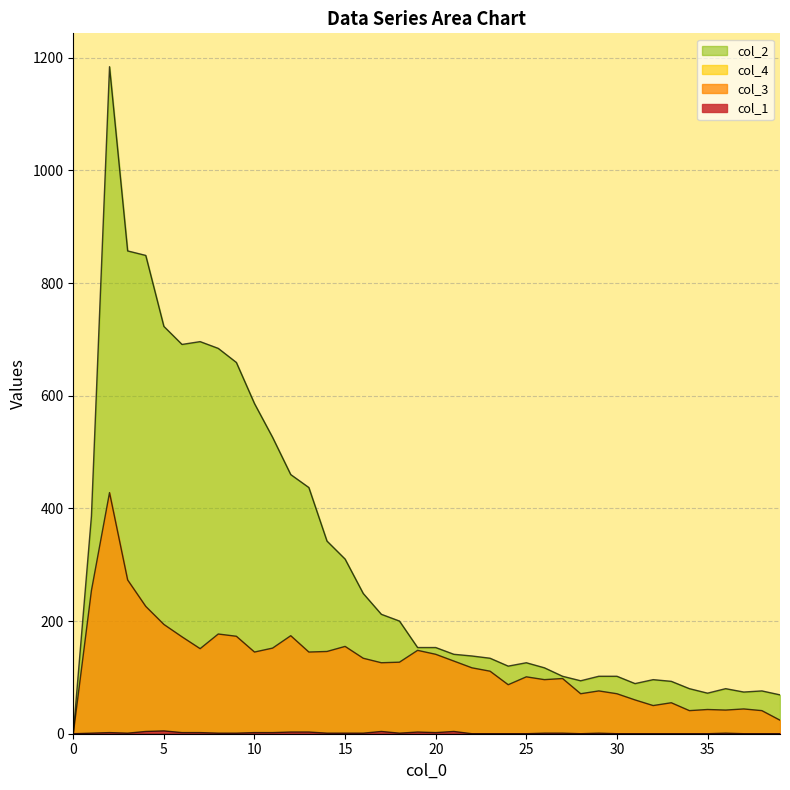

Reading left to right, transcribe all the data shown in this chart.

col_1: 0	1	2	1	4	5	2	2	1	1	2	2	3	3	1	1	1	4	1	3	2	4	0	0	0	0	1	1	0	1	0	0	0	0	0	0	1	0	0	0
col_3: 0	254	428	273	226	194	172	151	177	173	145	152	174	145	146	155	134	126	127	148	141	129	117	111	87	101	96	98	71	76	71	60	50	55	41	43	42	44	41	24
col_2: 0	386	1184	857	849	723	691	696	684	659	586	526	460	437	342	310	249	212	200	153	153	141	138	134	120	126	117	102	94	102	102	89	96	93	80	72	80	74	76	69